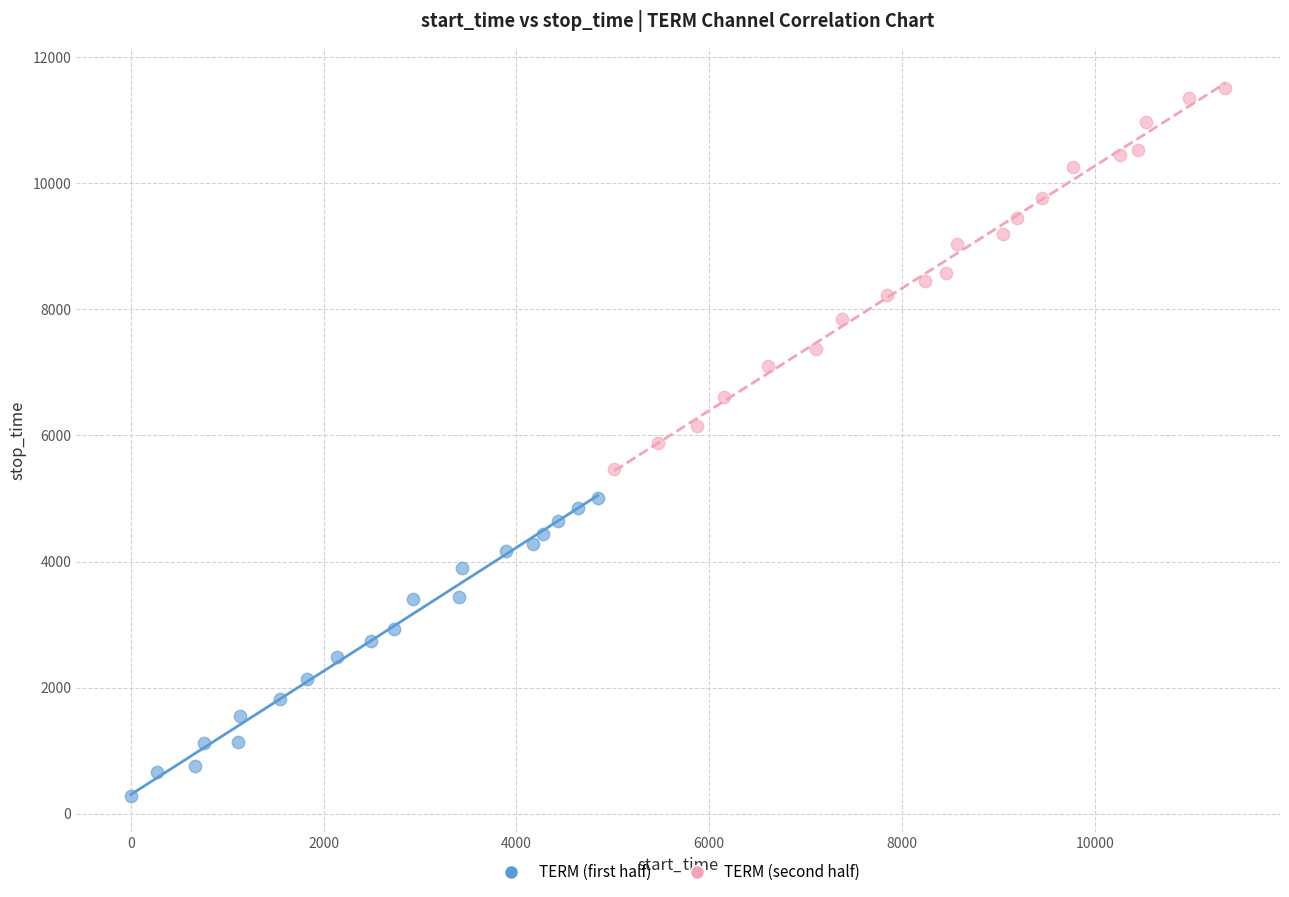

Which series has the largest Y range (max minus min)?

TERM (second half)